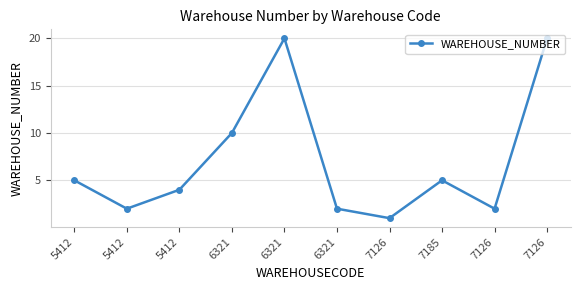

How many values are below 5?

5